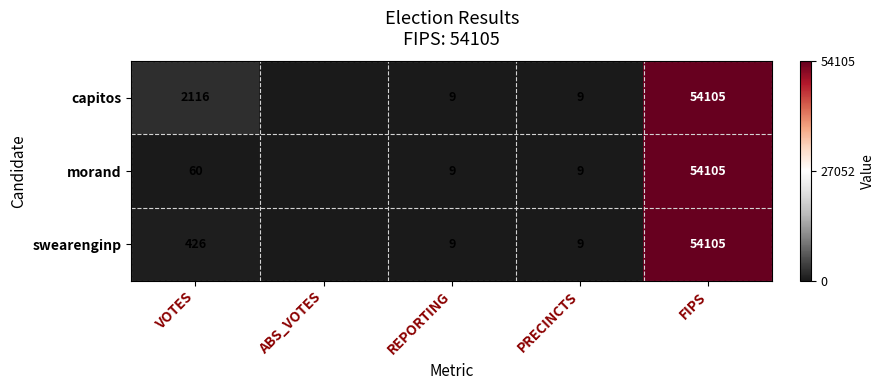

Is the value of capitos at PRECINCTS greater than the value of morand at FIPS?

No